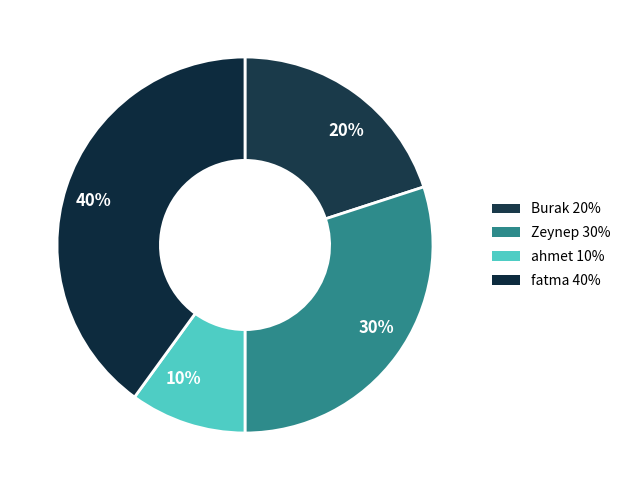

How many segments does this pie chart have?

4